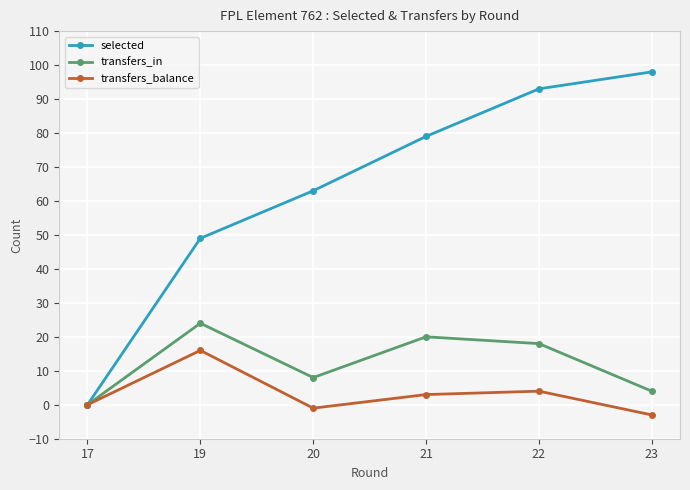

Reading left to right, extract all data points from this chart.

selected: 17=0	19=49	20=63	21=79	22=93	23=98
transfers_in: 17=0	19=24	20=8	21=20	22=18	23=4
transfers_balance: 17=0	19=16	20=-1	21=3	22=4	23=-3